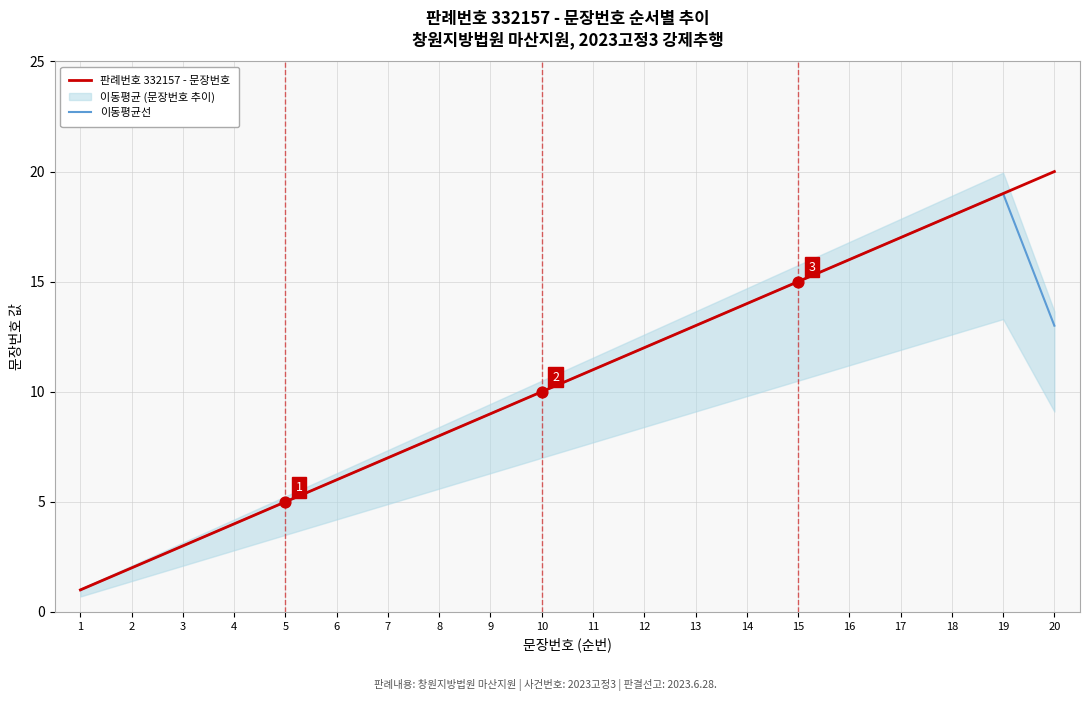

What is the total value across all series at 3?

6.0